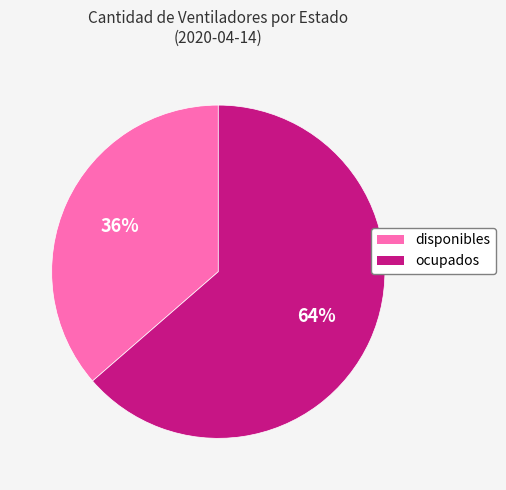

To the nearest percent, what is the average slice percentage?

50%